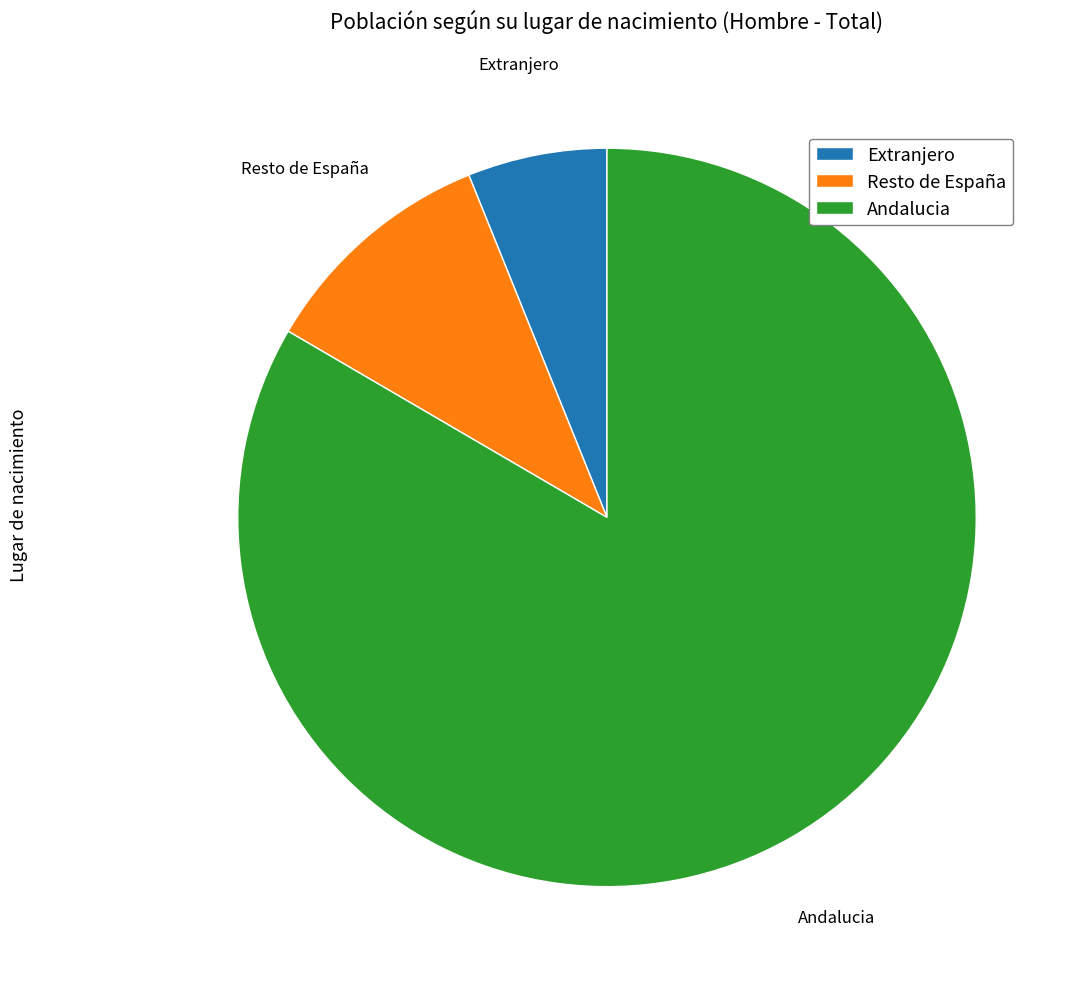

Which slice is the smallest?

Extranjero